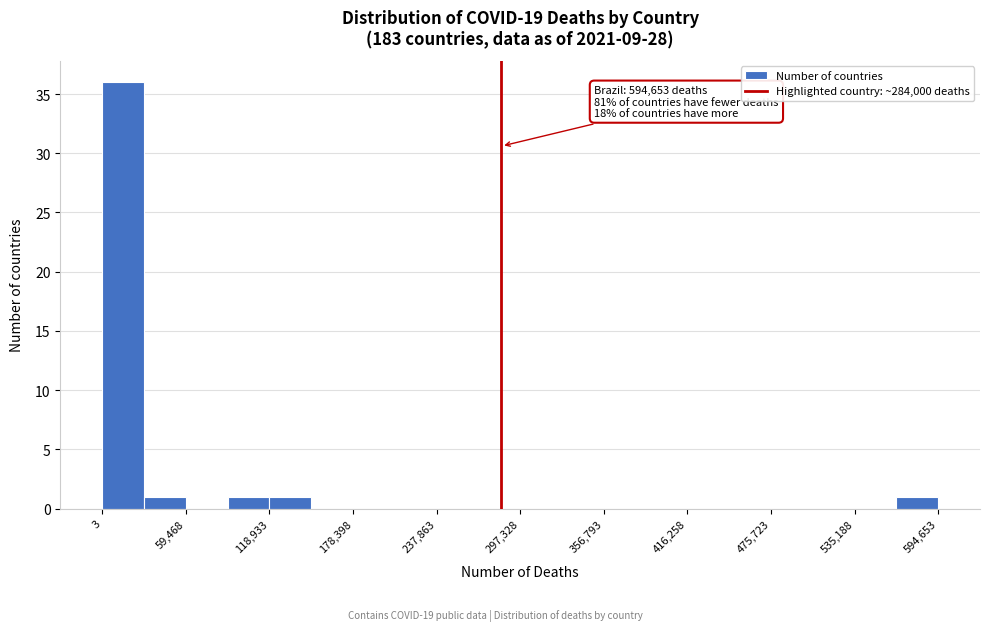

Around what value on the x-axis is the tallest bar? Give the approximate position of its centre, as read against the axis.

10000